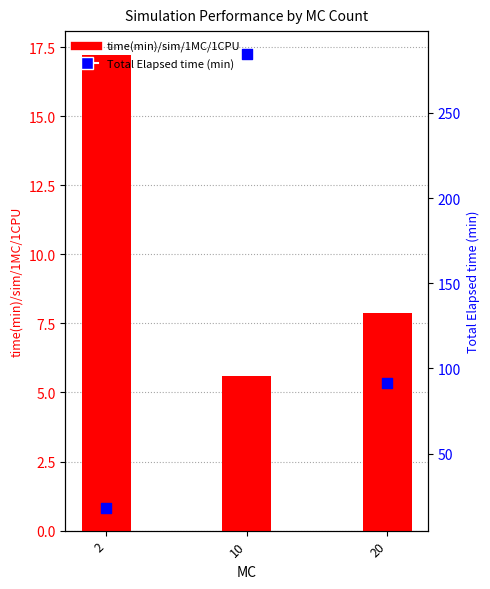

Which series contains the highest Y value?

Total Elapsed time (min)